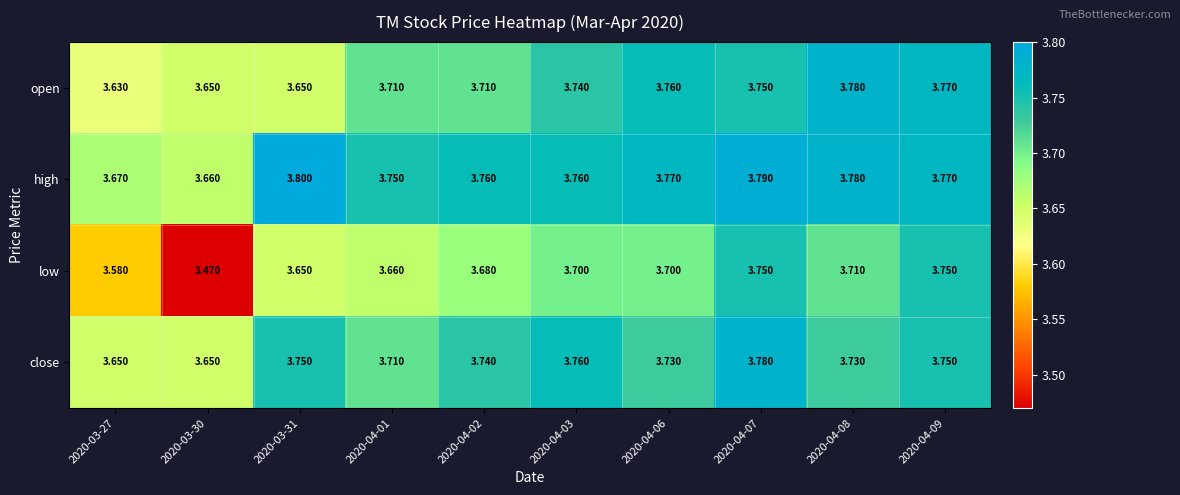

Which series has the largest total across all categories?

high